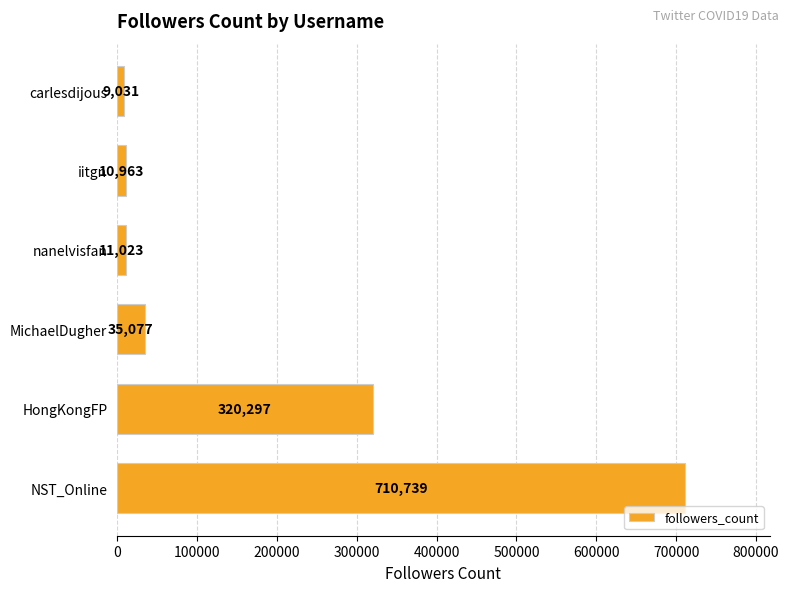

Approximately how many times larger is the value at carlesdijous compared to iitgn?

0.8